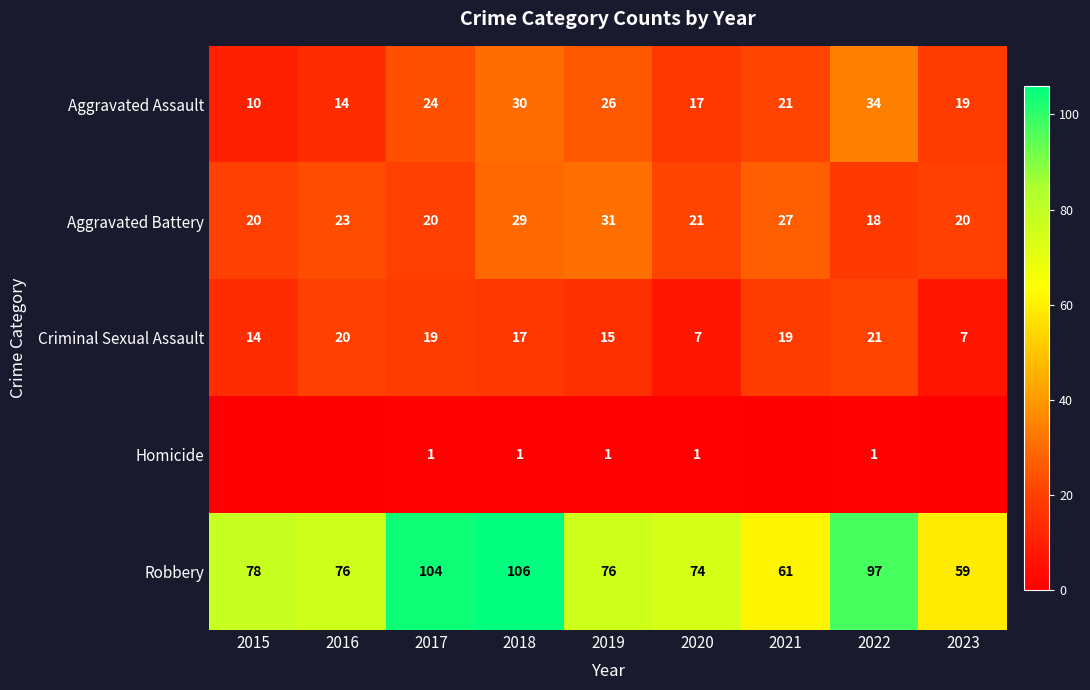

What is the difference between the maximum and minimum values in the Aggravated Battery series?

13